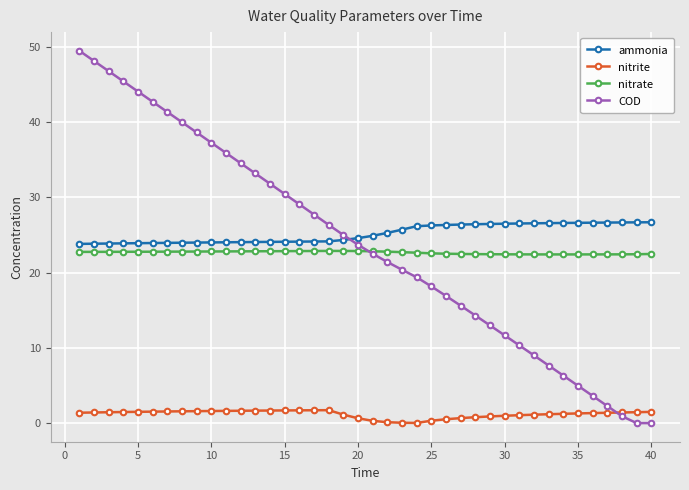

True or false: ammonia and nitrite cross at least once.

False